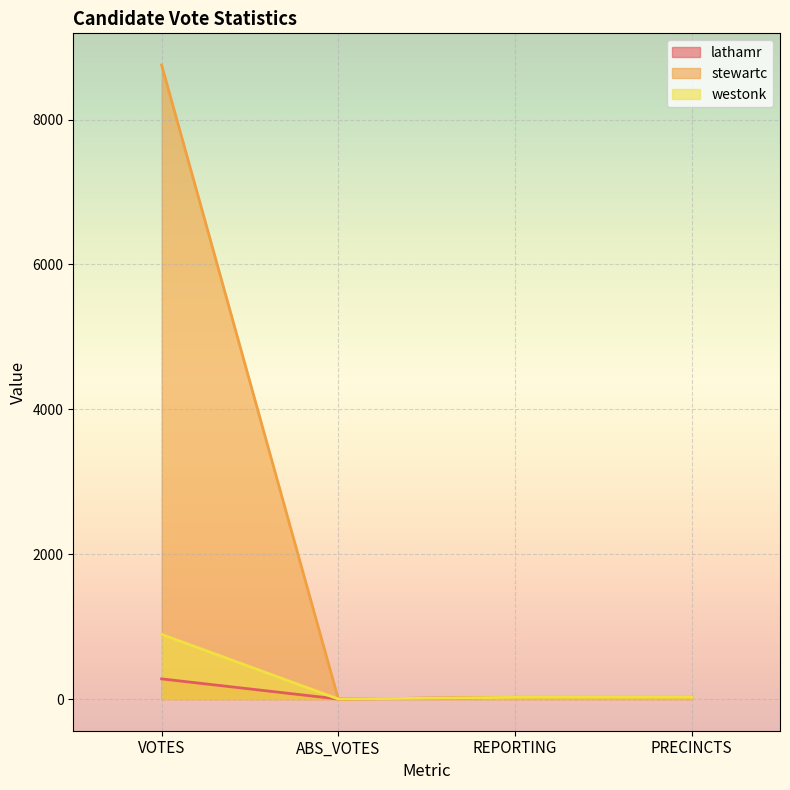

Reading left to right, transcribe all the data shown in this chart.

lathamr: VOTES=278	ABS_VOTES=0	REPORTING=23	PRECINCTS=23
stewartc: VOTES=8752	ABS_VOTES=0	REPORTING=23	PRECINCTS=23
westonk: VOTES=892	ABS_VOTES=0	REPORTING=23	PRECINCTS=23